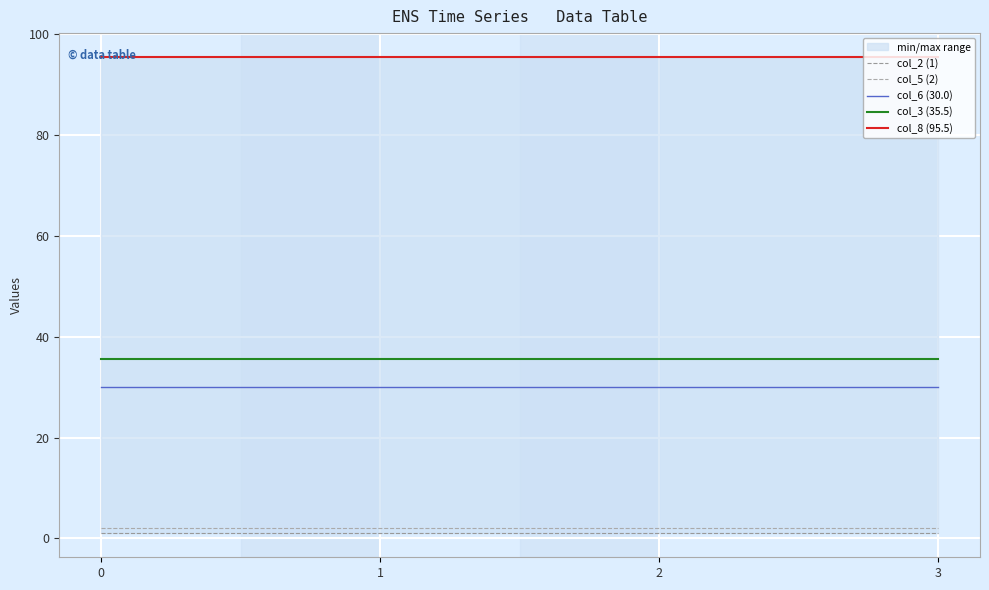

Is this an area chart (filled region under the line)?

No